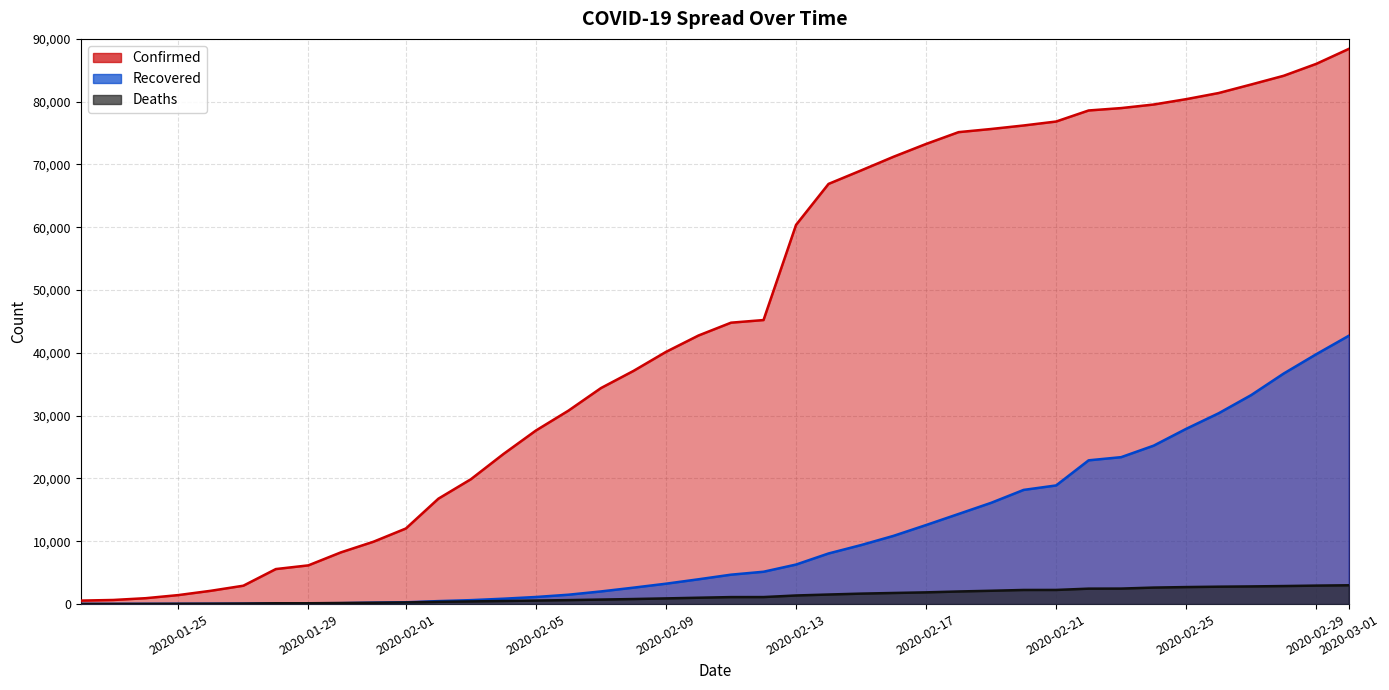

Reading left to right, list all the values displayed in this chart.

Confirmed: 557	655	941	1434	2118	2927	5578	6167	8235	9927	12038	16787	19887	23898	27643	30805	34399	37130	40161	42769	44811	45229	60381	66909	69052	71235	73270	75152	75652	76212	76841	78602	78982	79550	80404	81381	82740	84128	86022	88400
Recovered: 30	32	39	42	56	65	108	127	145	225	287	476	627	857	1130	1493	2016	2617	3247	3949	4684	5151	6294	8061	9397	10867	12587	14352	16123	18181	18894	22892	23397	25229	27907	30388	33282	36714	39785	42721
Deaths: 17	18	26	42	56	82	131	133	171	213	259	362	426	492	564	634	719	806	906	1013	1113	1118	1371	1523	1666	1770	1868	2008	2123	2248	2252	2459	2470	2630	2710	2771	2814	2873	2943	2997